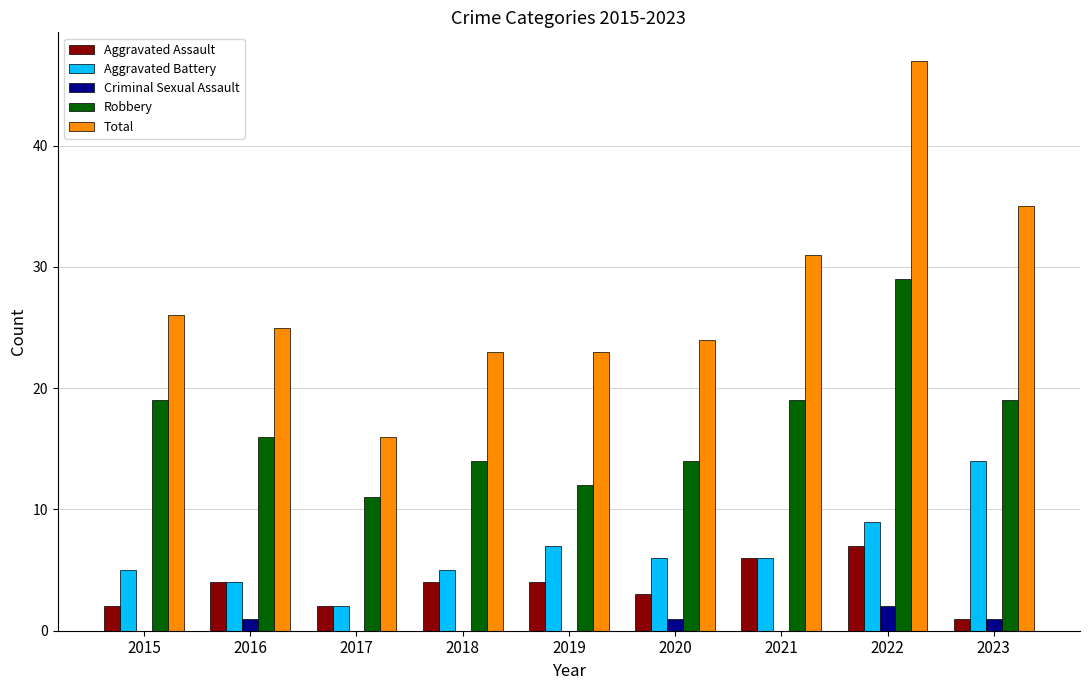

How many data points does each series have?

9